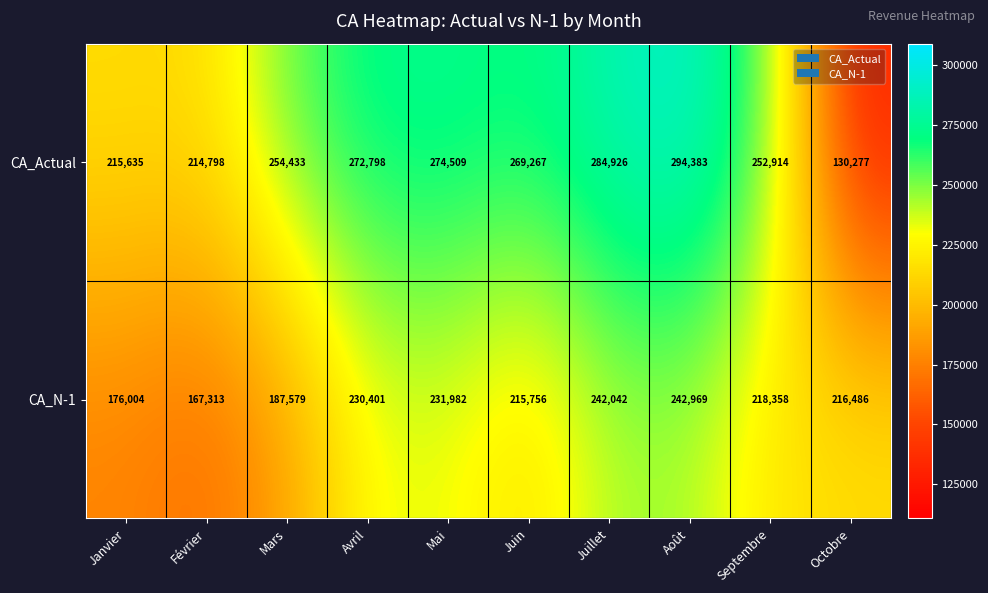

Which category has the highest value across all series?

Août